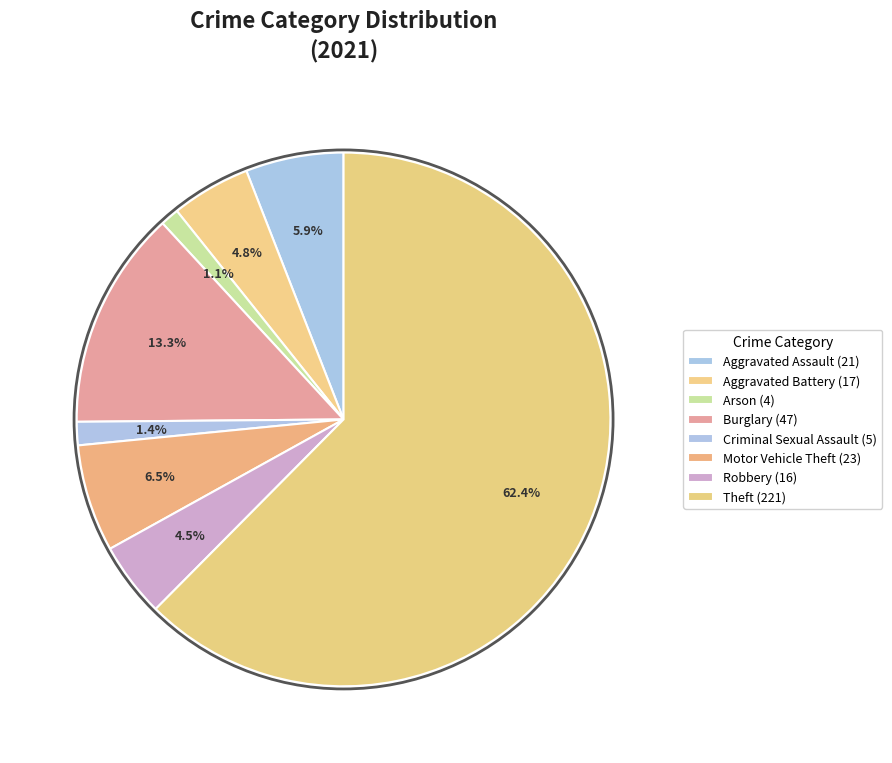

Does Criminal Sexual Assault account for over 50% of the chart?

No